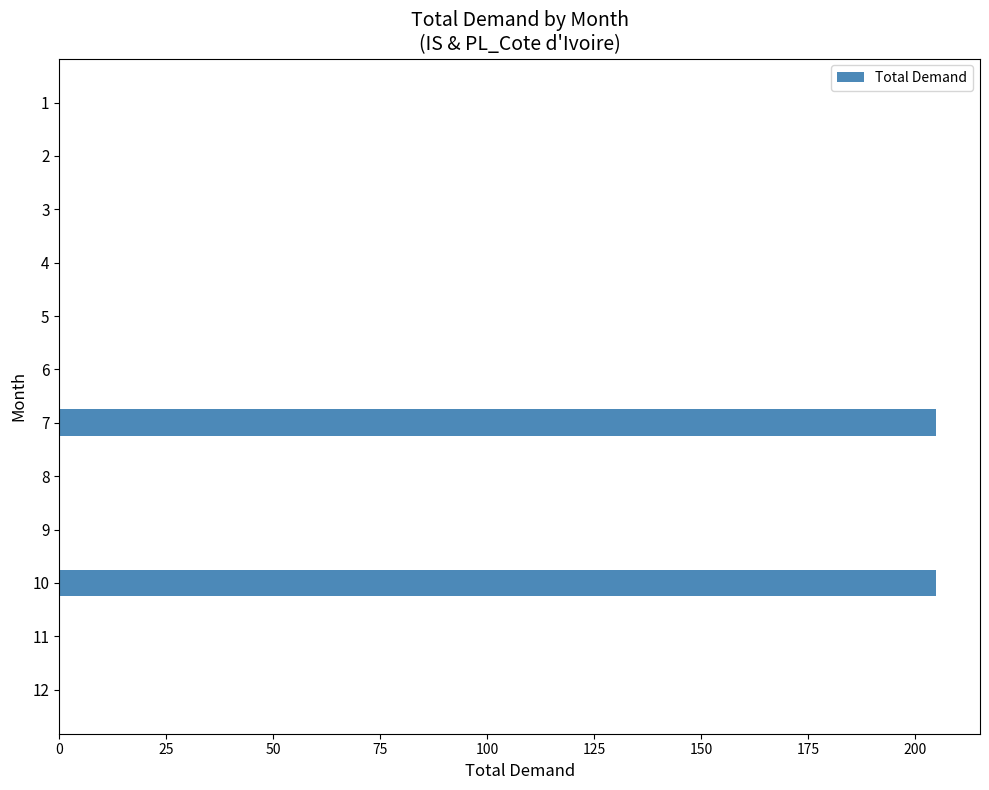

Approximately how many times larger is the value at 7 compared to 10?

1.0